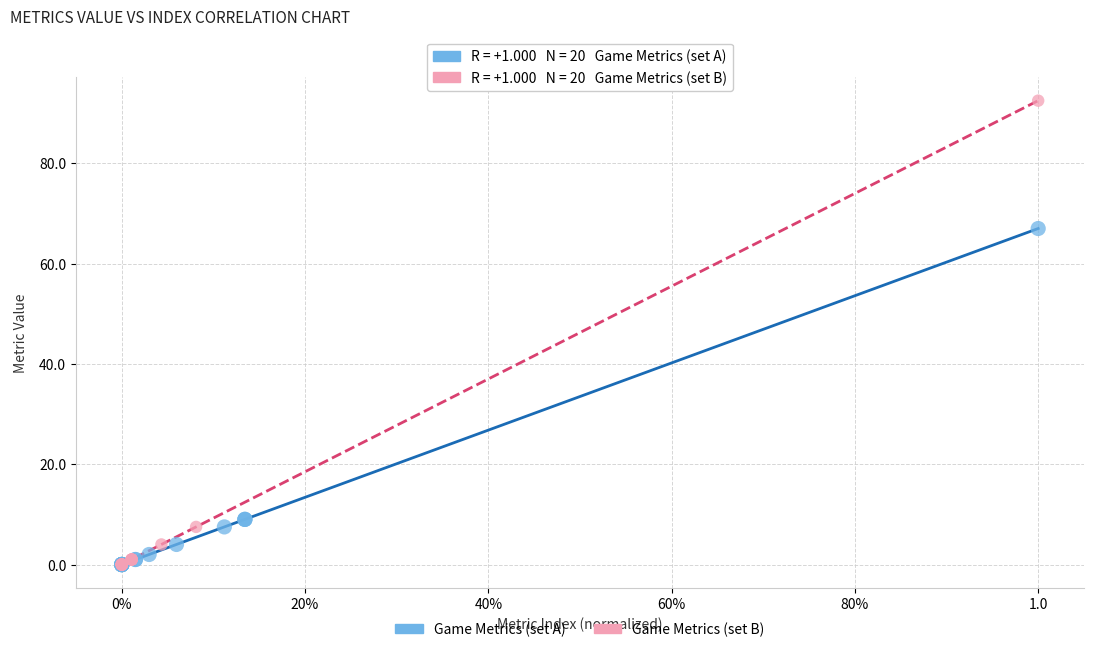

What are all the series names shown in the legend?

Game Metrics (set A), Game Metrics (set B)